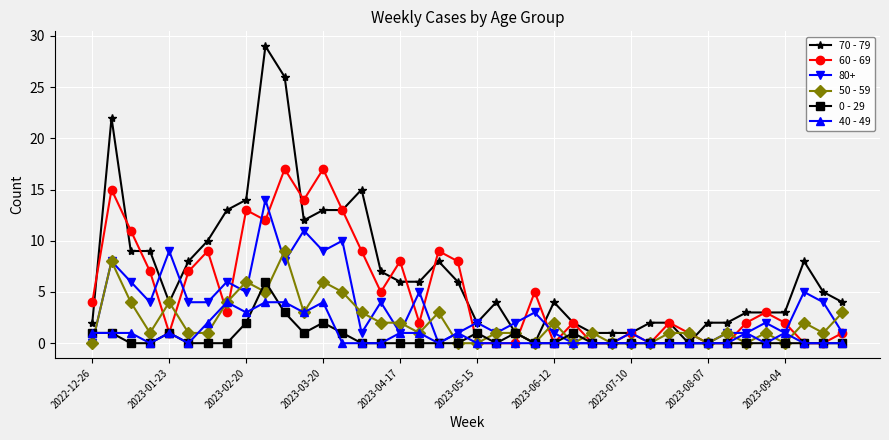

Which series has the largest range (max minus min)?

70 - 79